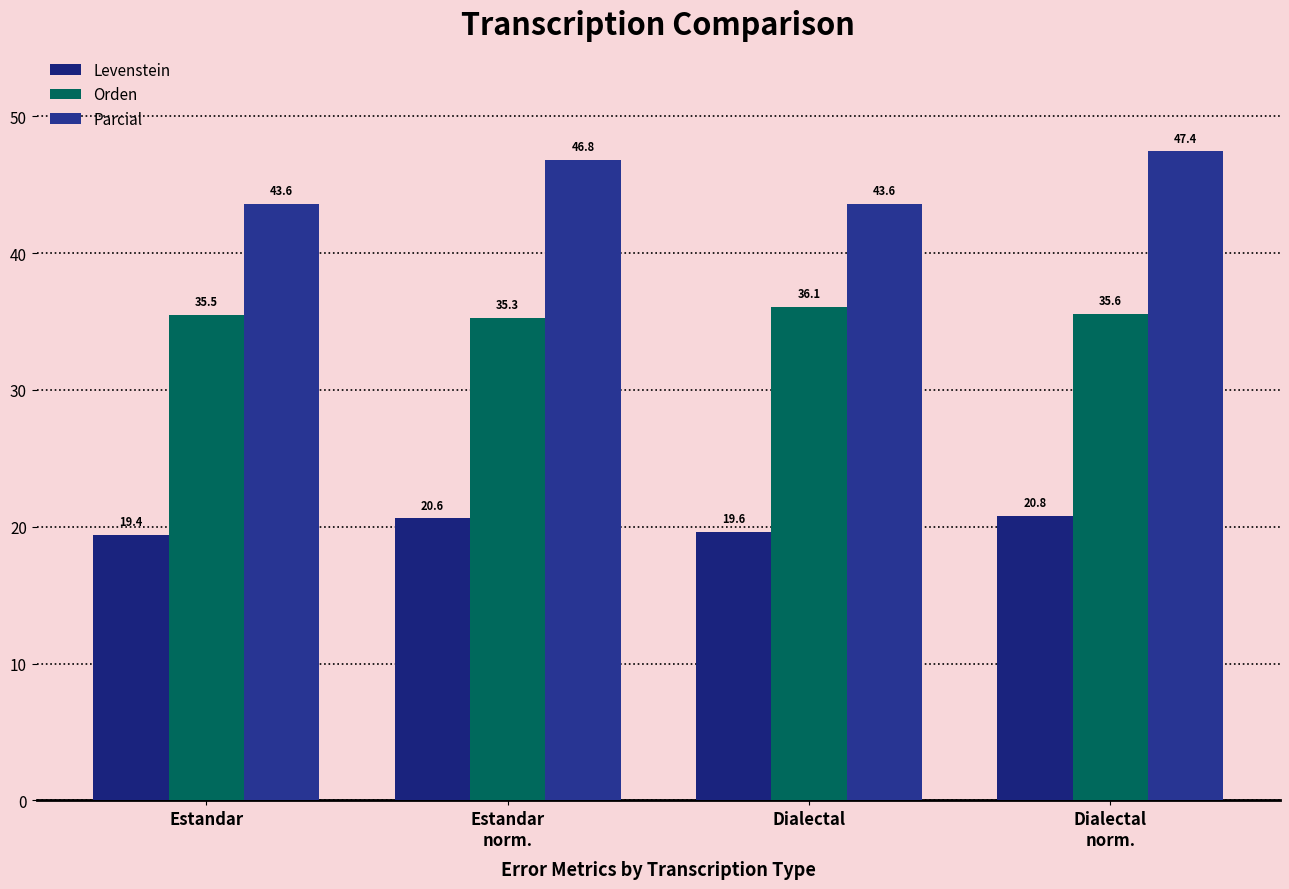

What is the spread (max minus min) of values at Estandar
norm.?

26.2